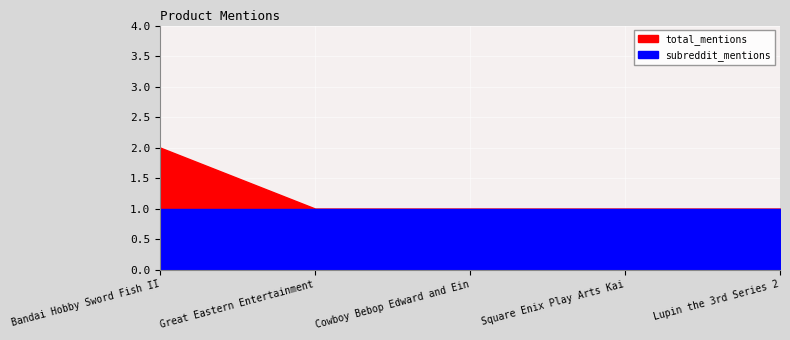

What is the maximum value for total_mentions?

2